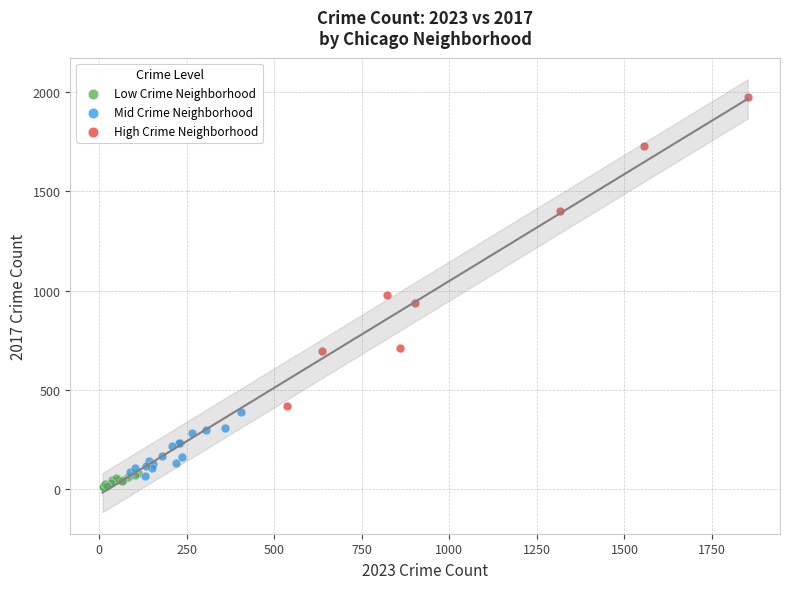

Which series has the largest Y range (max minus min)?

High Crime Neighborhood